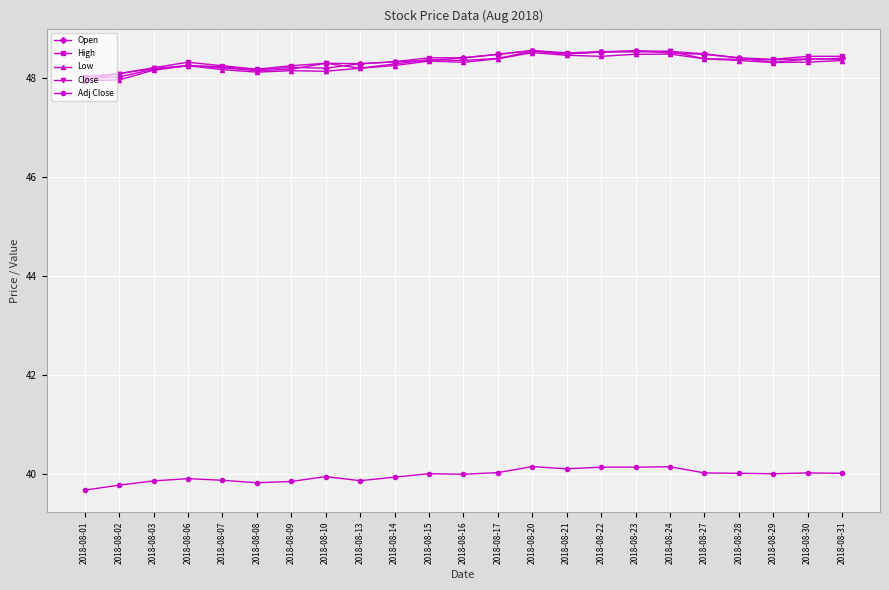

What is the difference between the highest and lowest values at 2018-08-23?

8.4